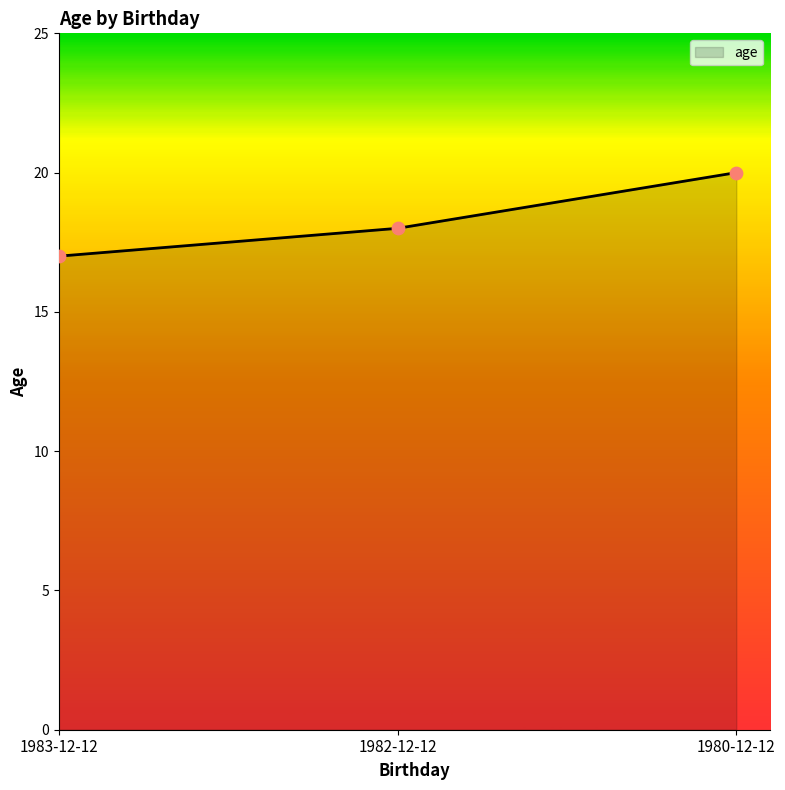

What is the change in value from 1983-12-12 to 1980-12-12?

+3